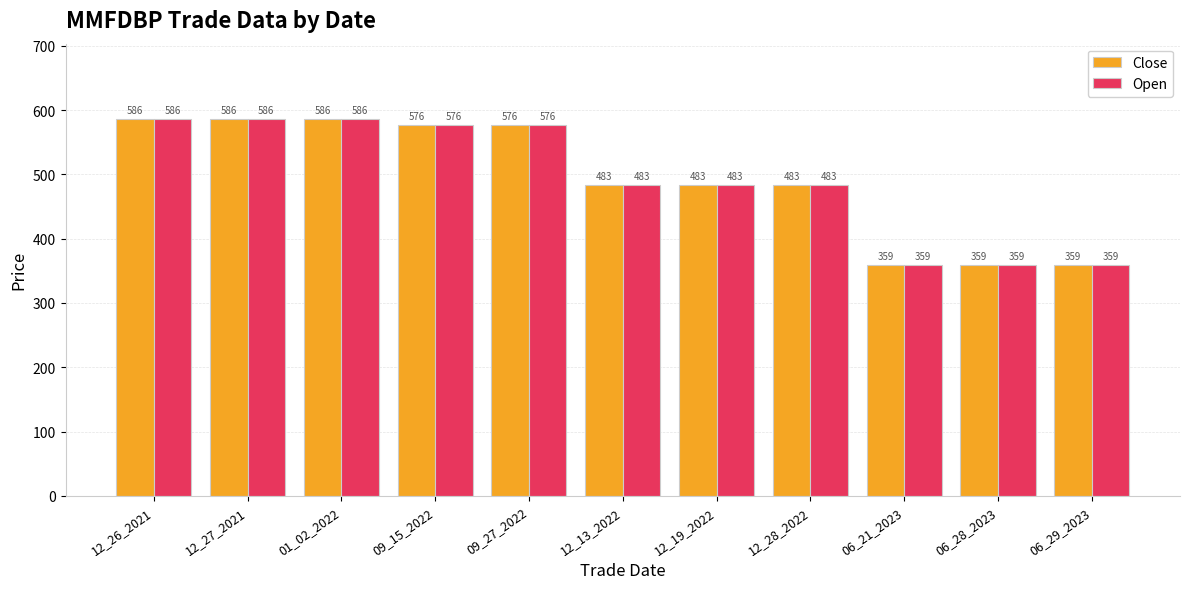

What is the total value across all series at 12_13_2022?

966